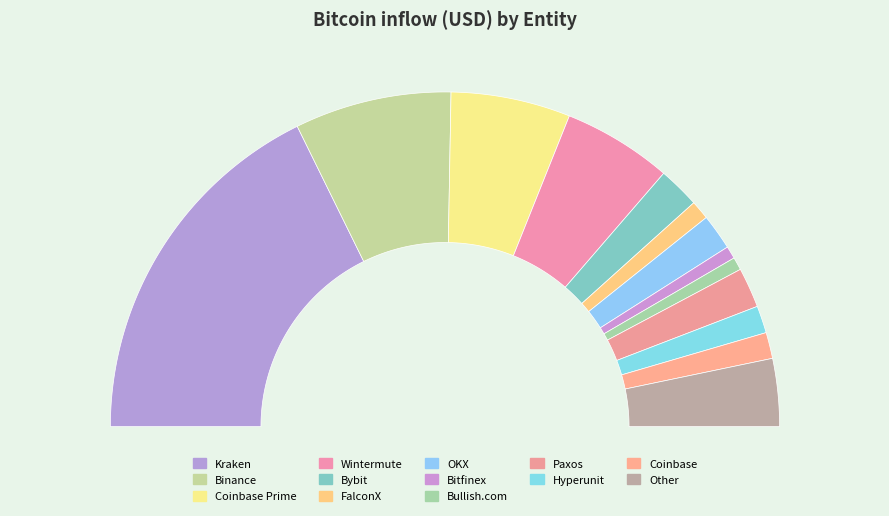

Is there any slice that represents more than half of the pie?

No